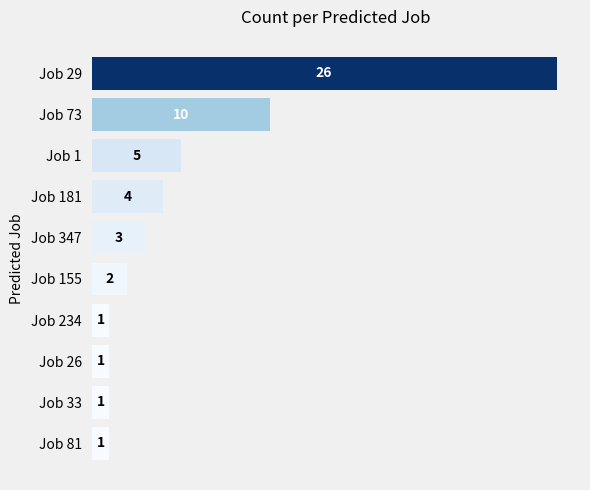

True or false: the data shows 1 at Job 81.

True